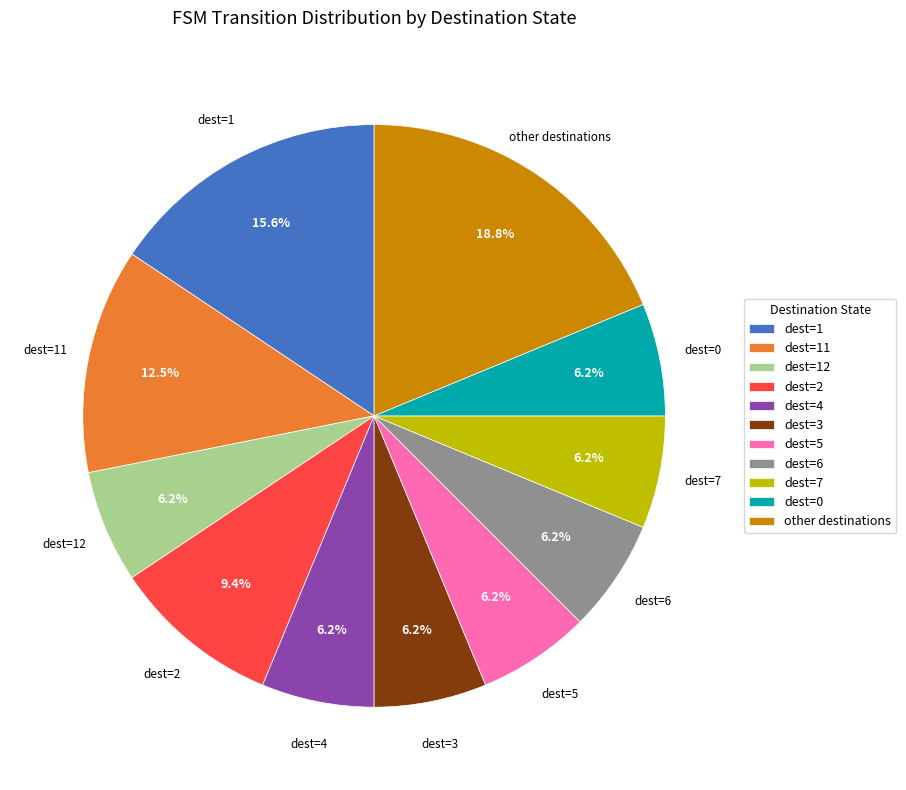

Is dest=7 the majority of the pie?

No